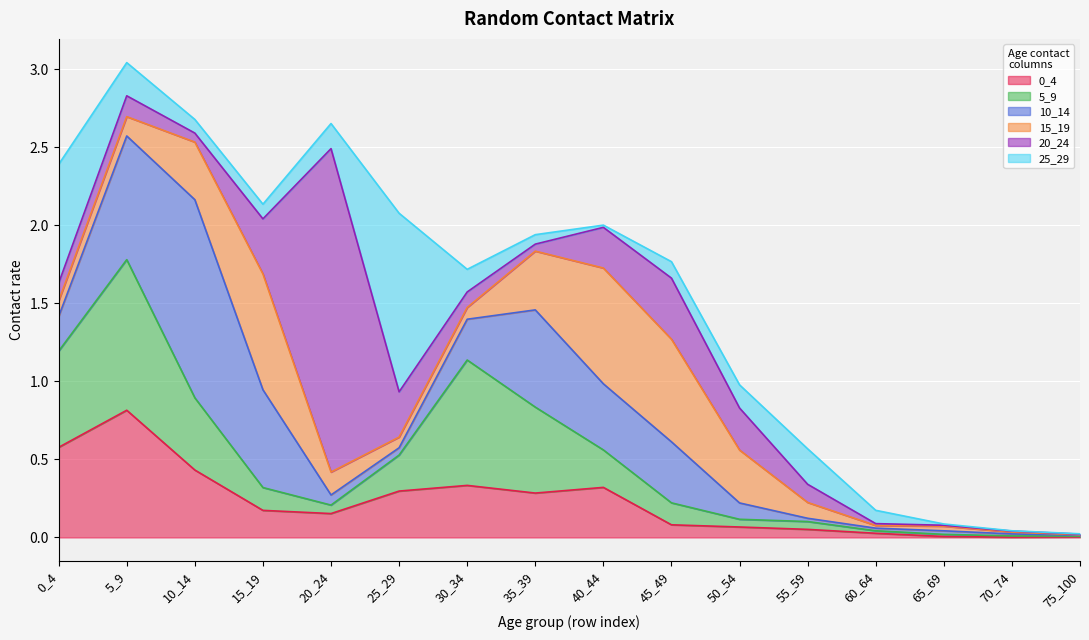

What is the difference between the 15_19 values at 10_14 and 25_29?

0.3